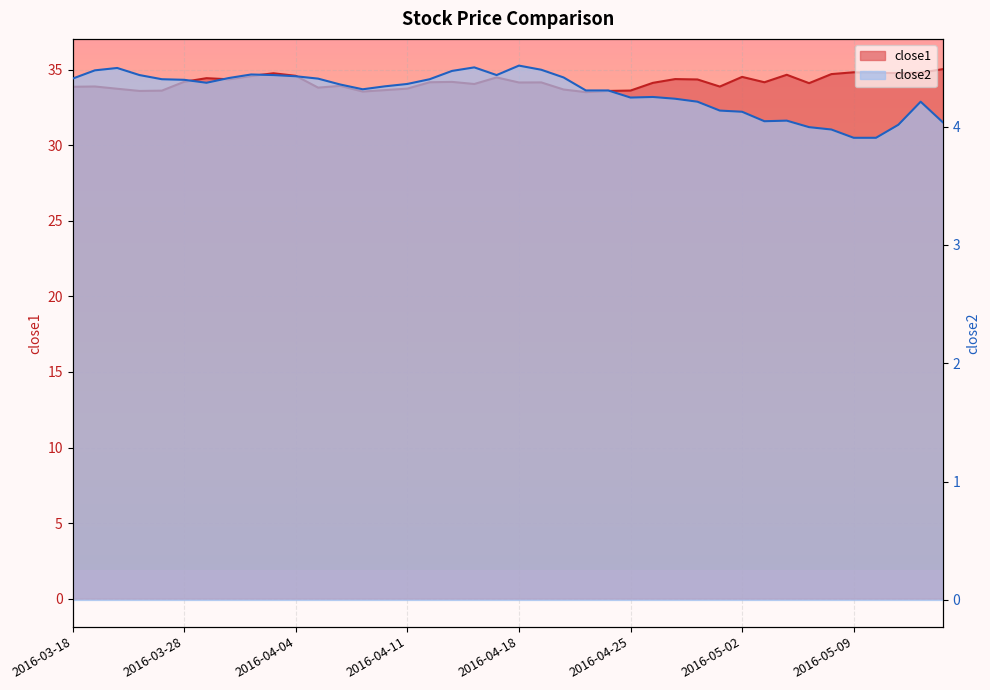

Which category has the lowest value in the close1 series?

2016-04-21